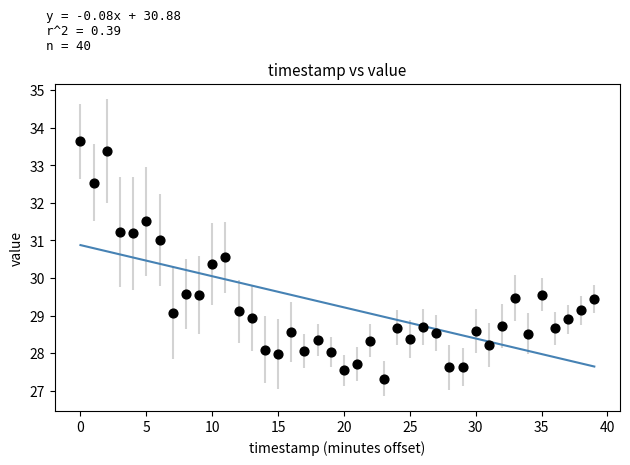

What is the range of Y values (max minus min)?

6.3